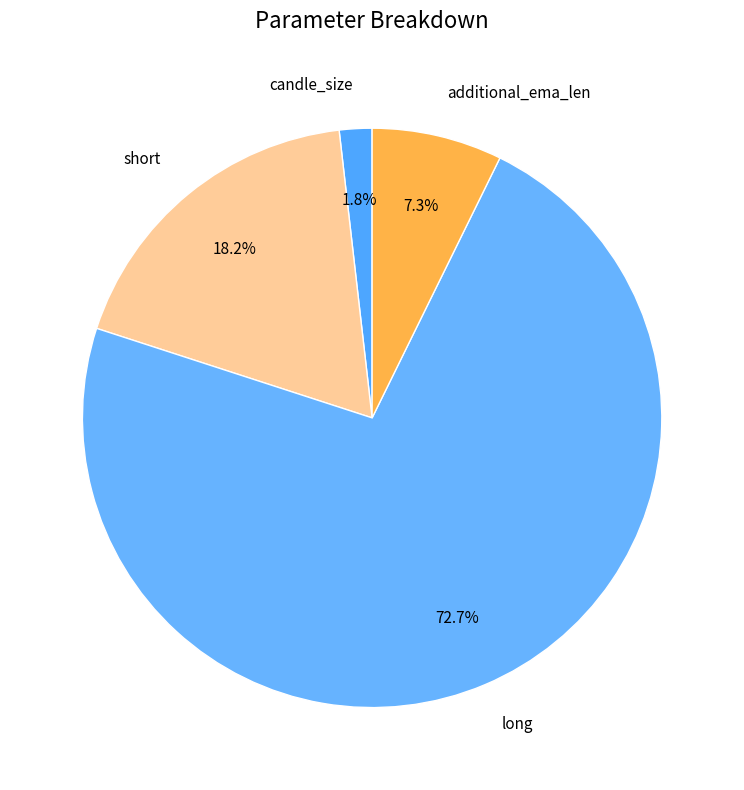

Is the sum of long and additional_ema_len greater than half?

Yes